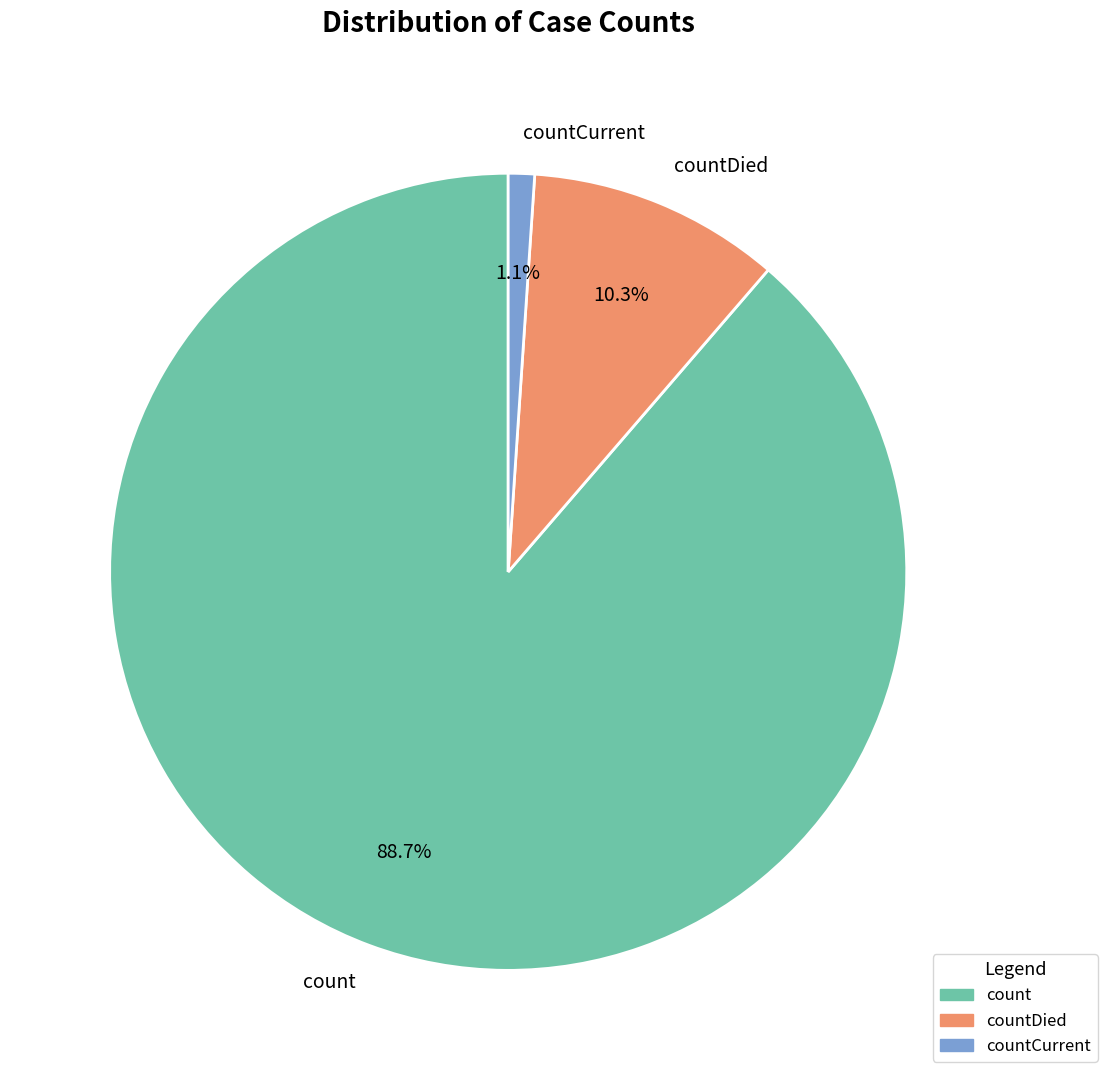

Which category has the smallest portion of the pie?

countCurrent